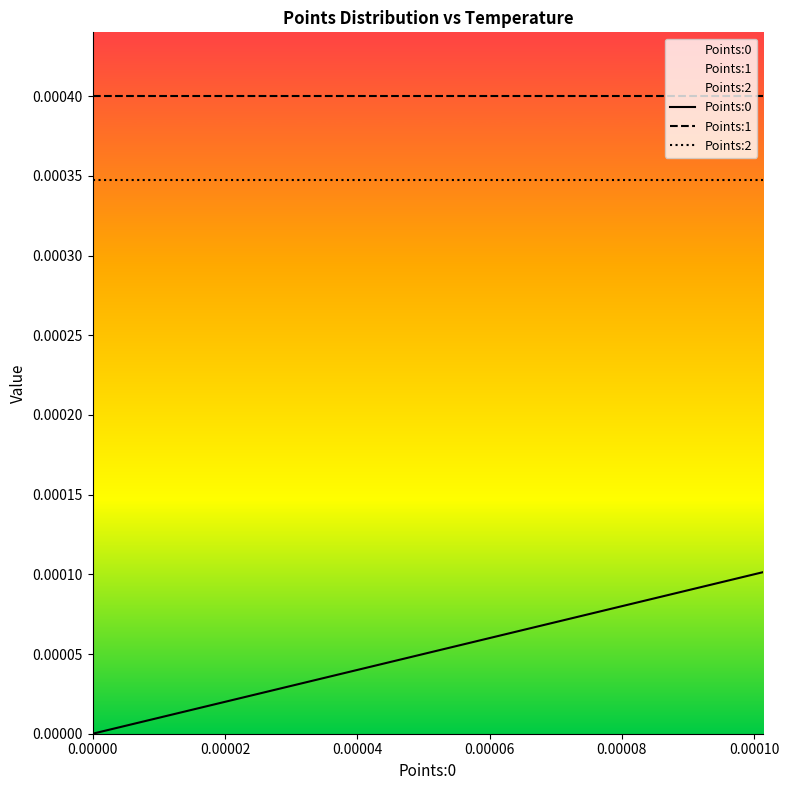

True or false: Points:0 and Points:2 intersect in this chart.

False